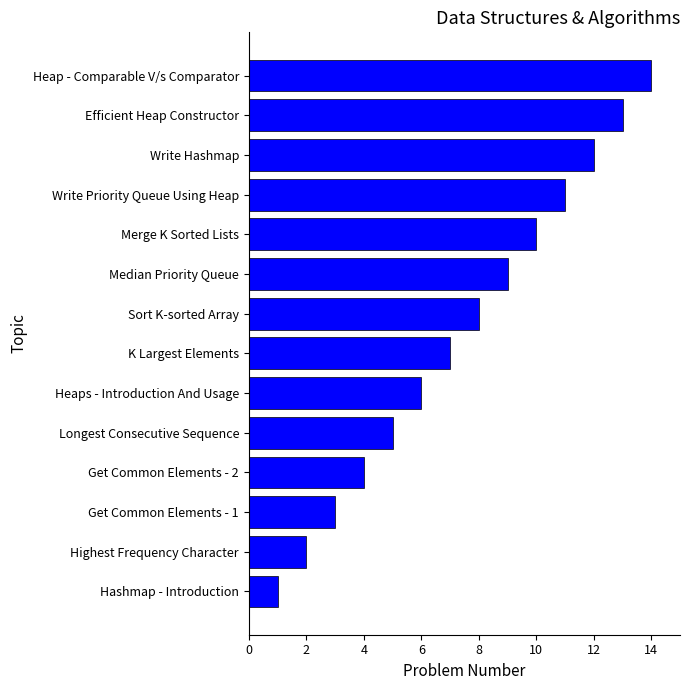

List the labels in order of value, largest first.

Heap - Comparable V/s Comparator, Efficient Heap Constructor, Write Hashmap, Write Priority Queue Using Heap, Merge K Sorted Lists, Median Priority Queue, Sort K-sorted Array, K Largest Elements, Heaps - Introduction And Usage, Longest Consecutive Sequence, Get Common Elements - 2, Get Common Elements - 1, Highest Frequency Character, Hashmap - Introduction